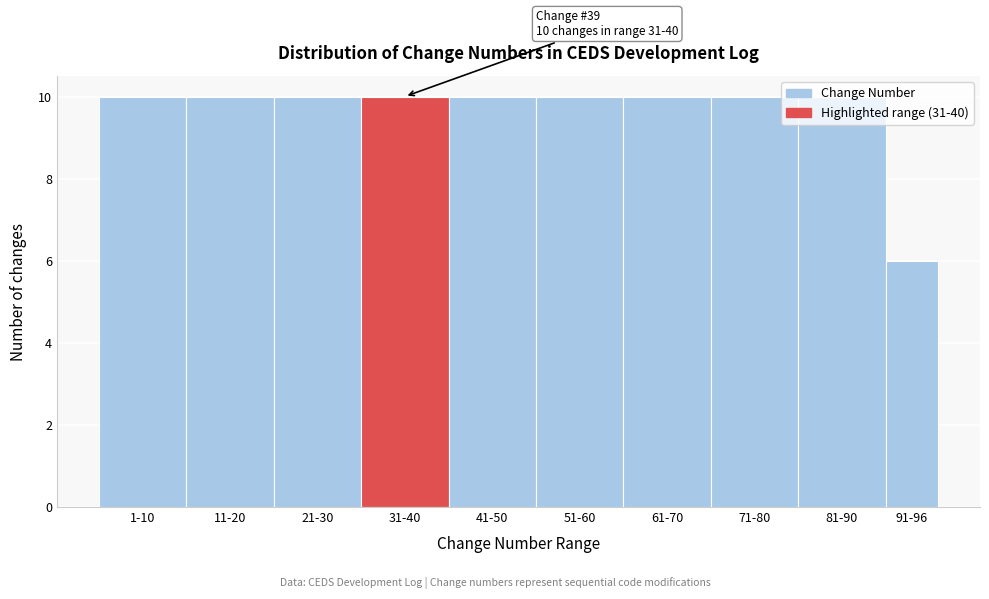

Is it true that the value at 21-30 is 17?

False